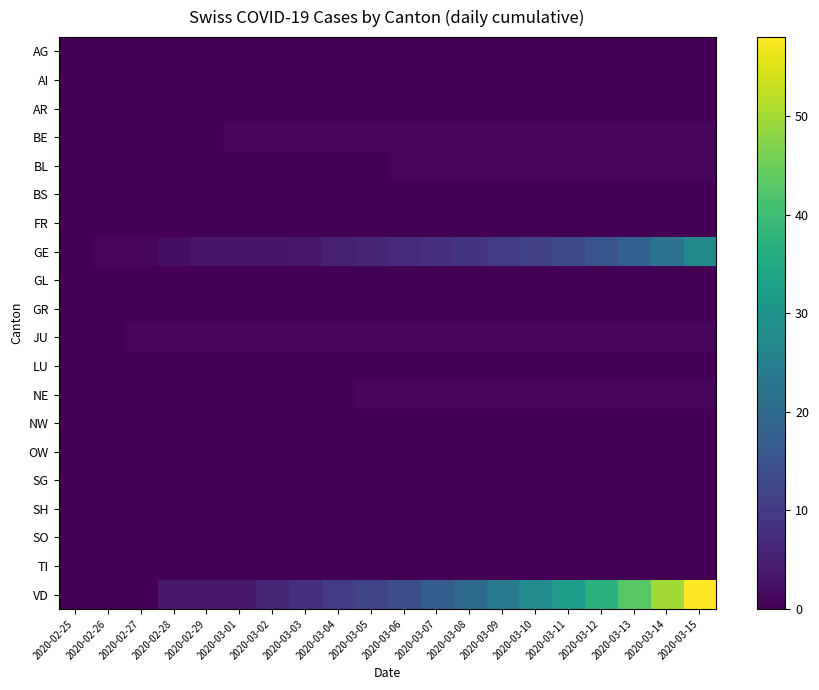

What is the maximum value shown in the chart?

58